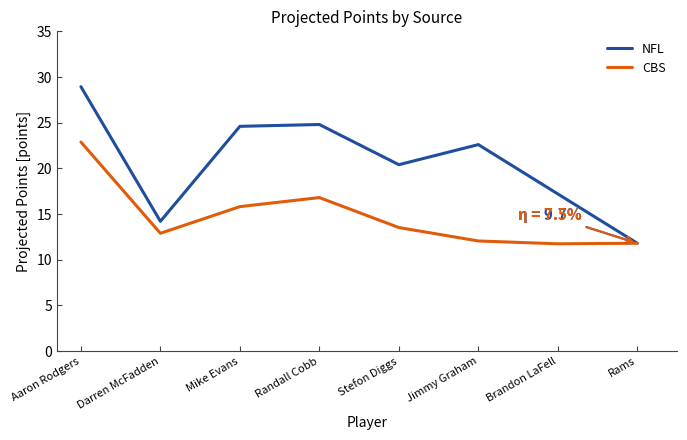

Between Aaron Rodgers and Randall Cobb, which series saw the biggest shift?

CBS